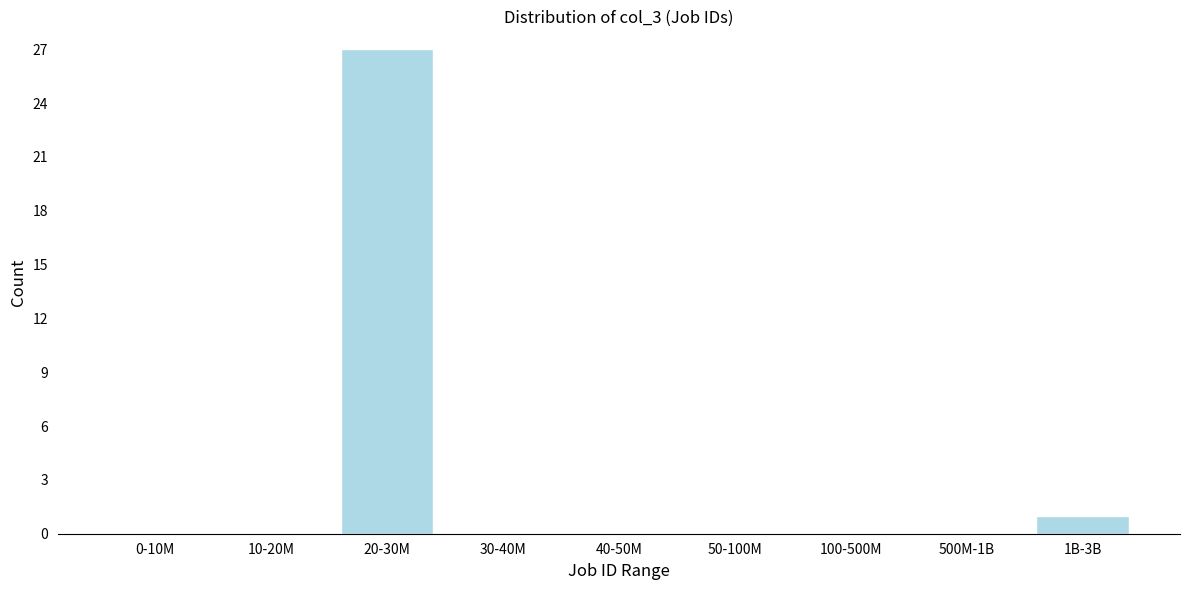

Reading right to left, transcribe all the data shown in this chart.

1B-3B=1	500M-1B=0	100-500M=0	50-100M=0	40-50M=0	30-40M=0	20-30M=27	10-20M=0	0-10M=0